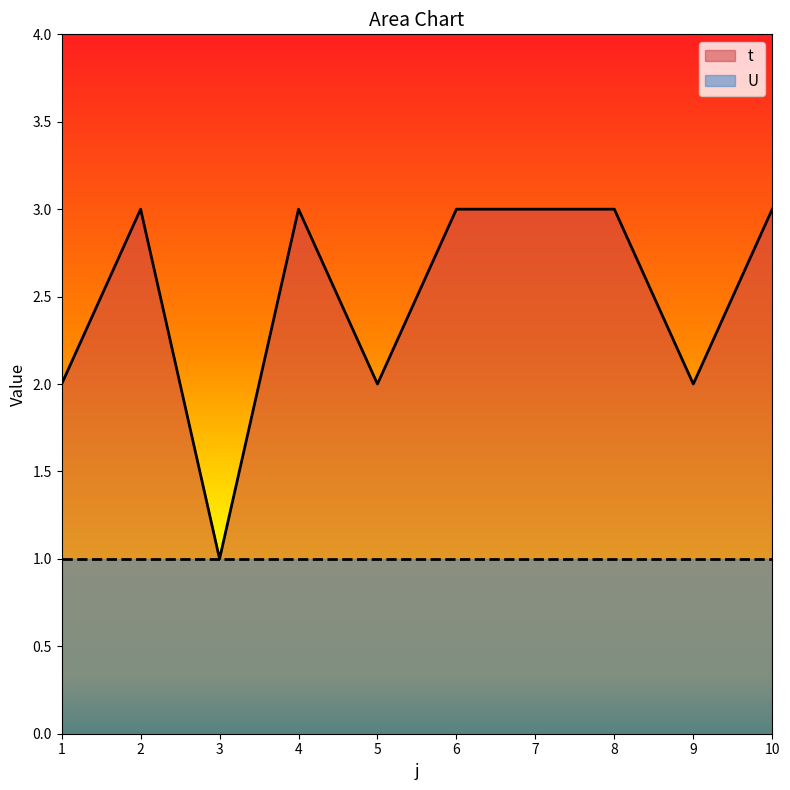

Reading left to right, extract all data points from this chart.

2	3	1	3	2	3	3	3	2	3